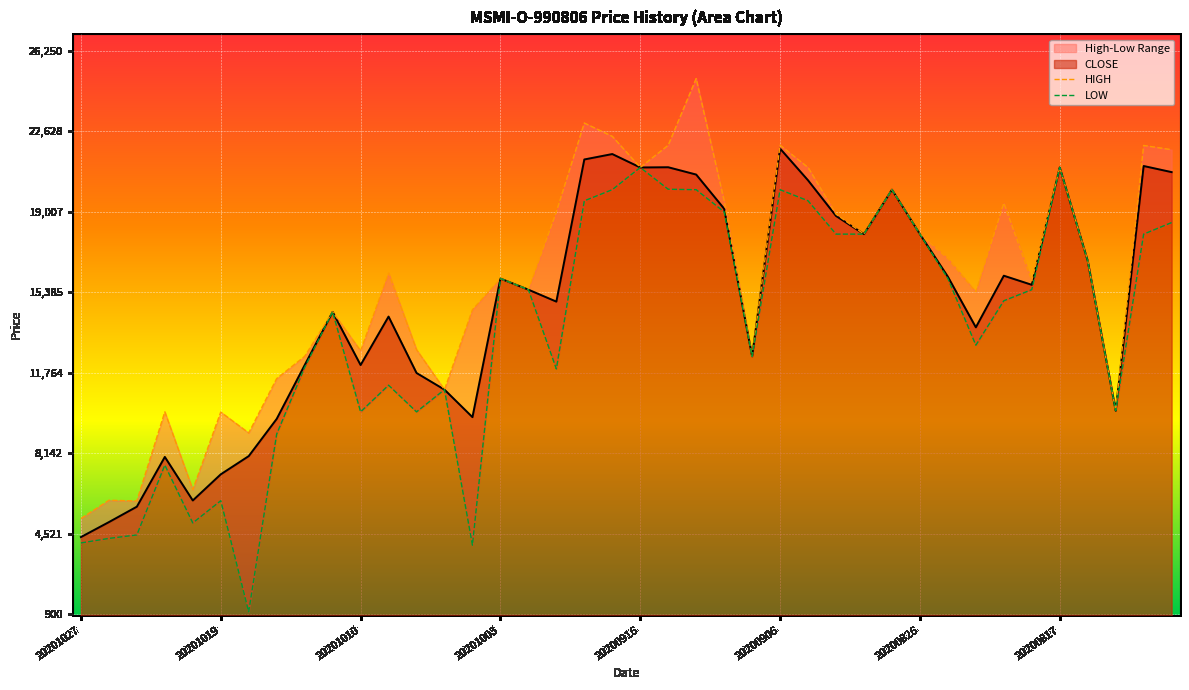

Reading left to right, list all the values displayed in this chart.

HIGH: 5200	6020	5990	10000	6500	9990	9050	11500	12500	14500	12750	16249	12800	11000	14600	16000	15500	19000	23000	22400	21000	22000	25000	19500	12500	22000	21000	18900	18000	20000	18000	16900	15400	19400	15900	21000	16800	10050	21990	21800
LOW: 4100	4303	4460	7604	5000	6000	1000	9000	12000	14500	10000	11200	10000	11000	4000	16000	15500	11933	19500	20000	21000	20020	20000	19000	12500	20000	19500	18000	18000	20000	18000	16000	13000	15000	15500	21000	16800	10050	18000	18520